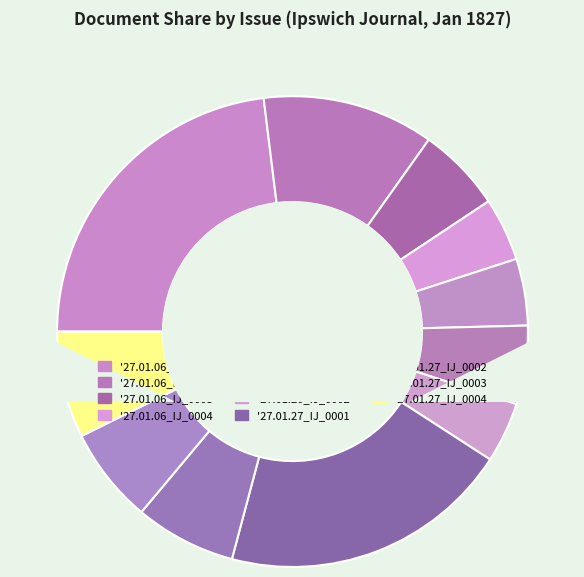

Which slice is the largest?

1827.01.06_IpswichJournal_0001